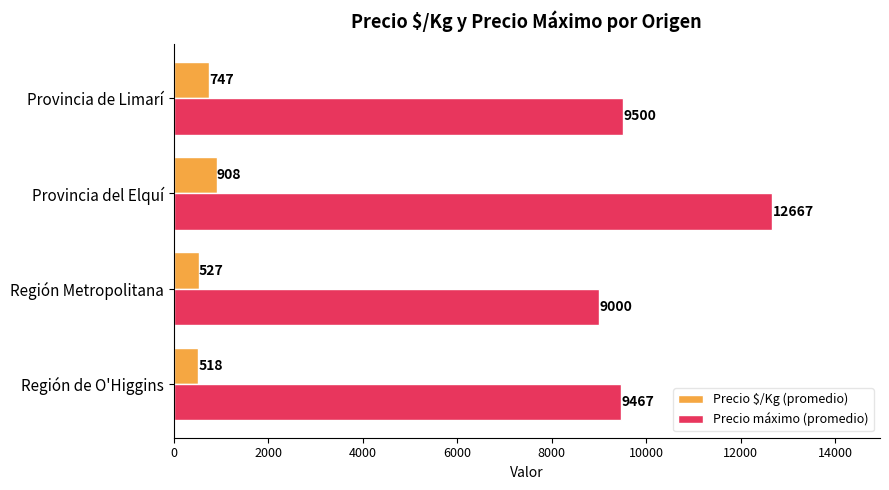

At which category is the sum across all series the highest?

Provincia del Elquí